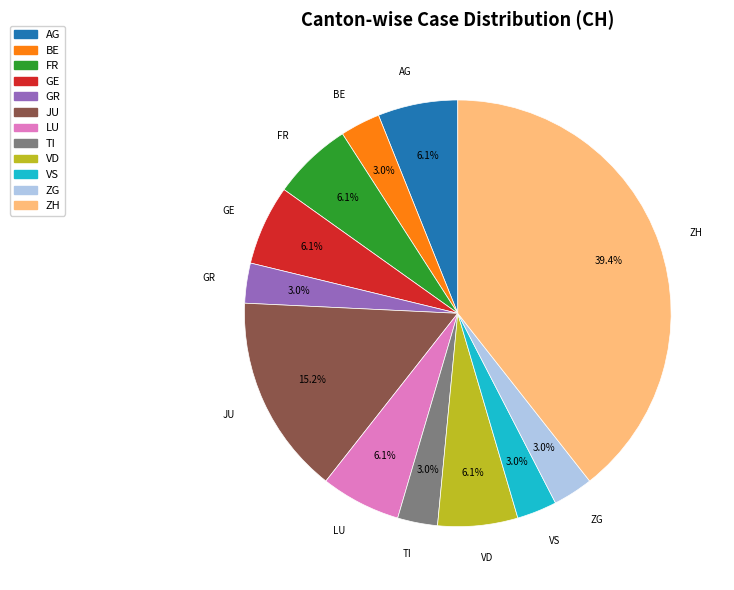

Is there any slice that represents more than half of the pie?

No